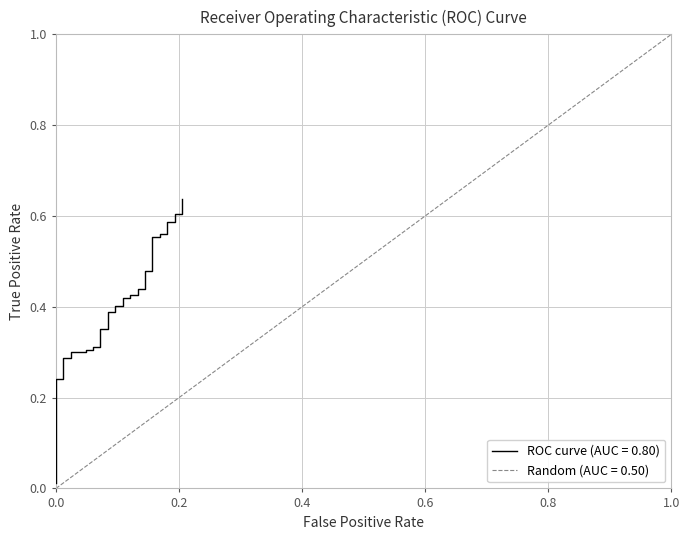

What is the difference between the second highest and minimum values?

0.6